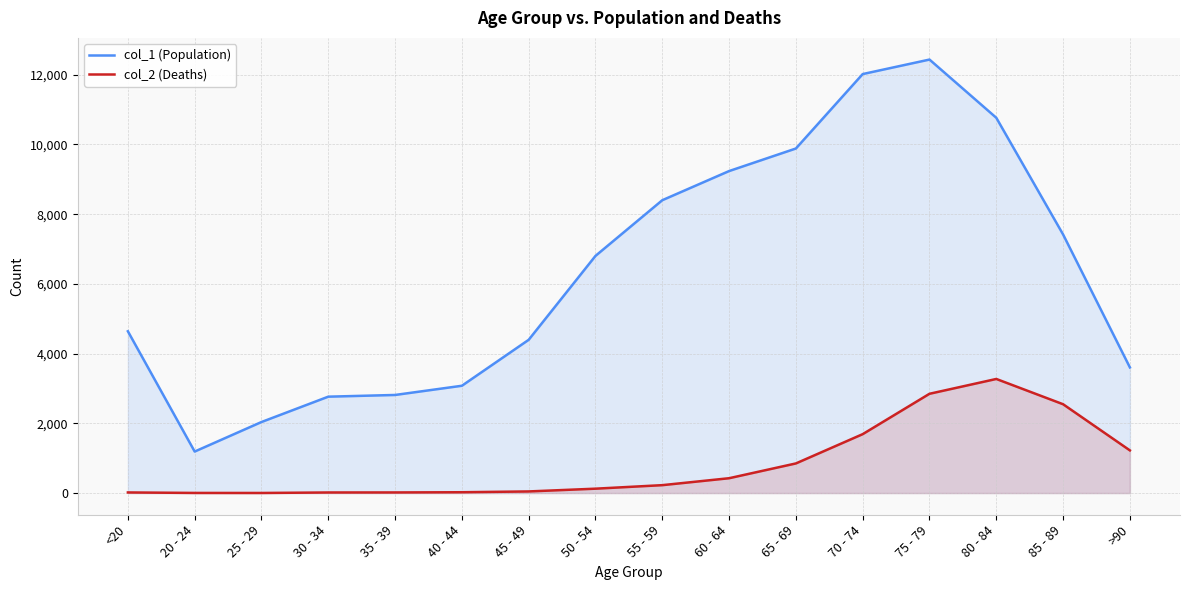

Between 20 - 24 and 30 - 34, which series saw the biggest shift?

col_1 (Population)